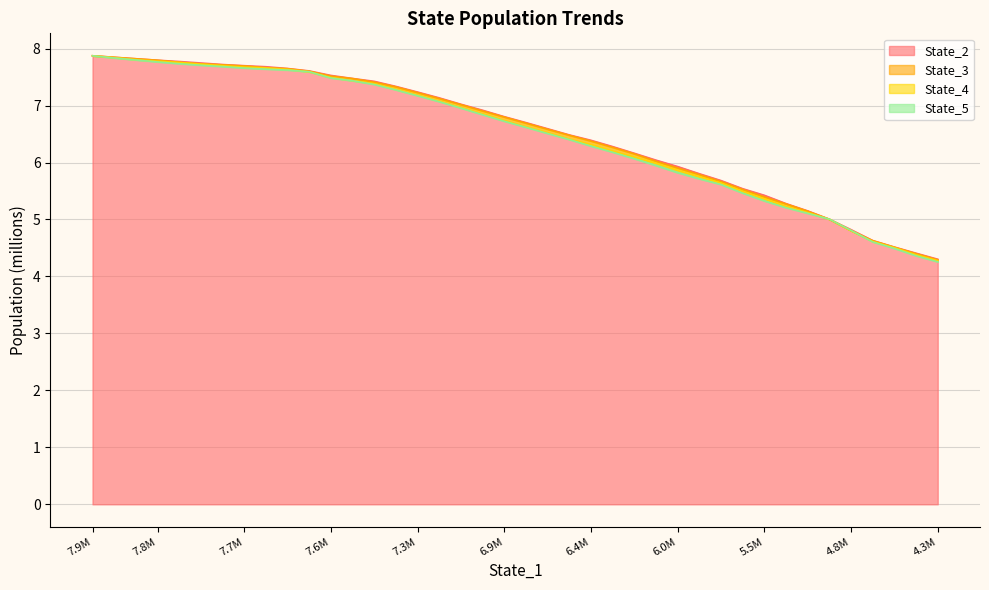

What is the maximum value for State_2?

7.9